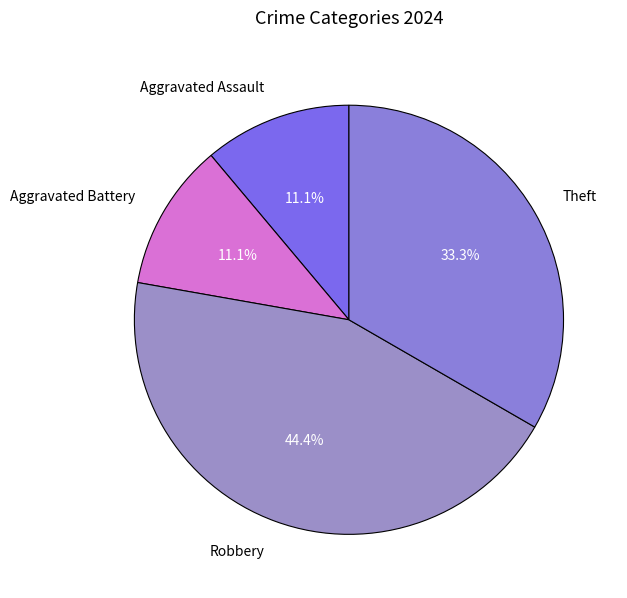

To the nearest percent, what portion does Theft represent?

33%